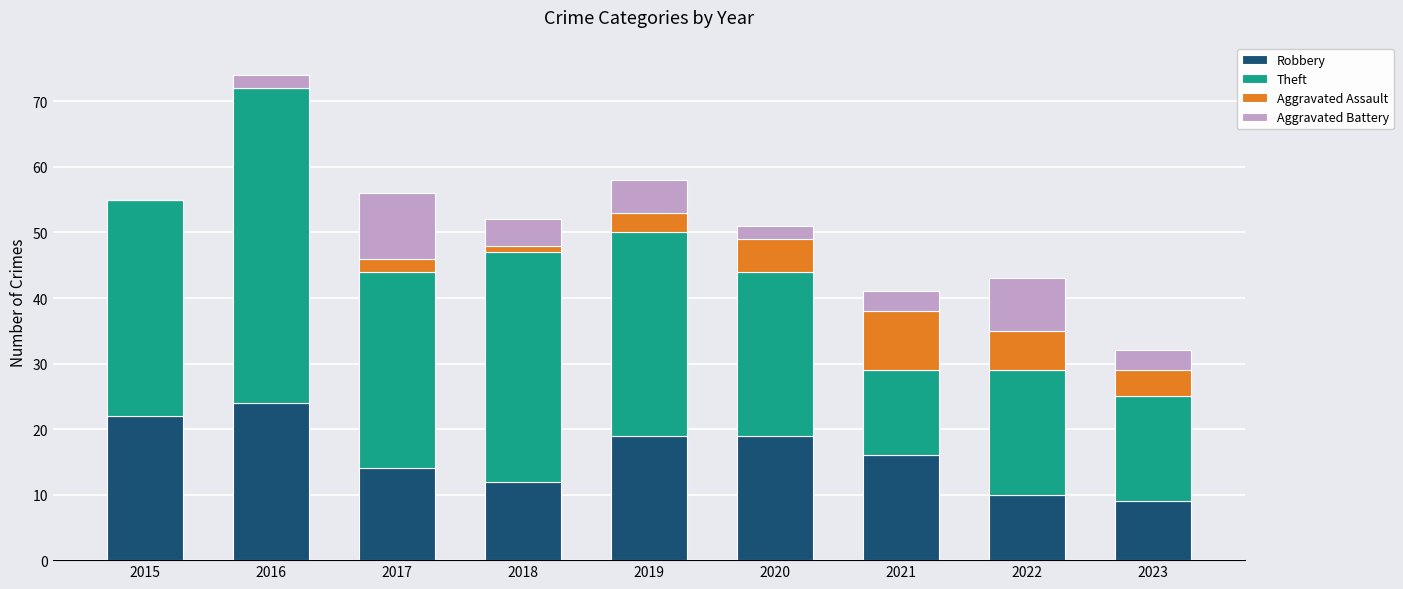

At which category is the sum across all series the highest?

2016